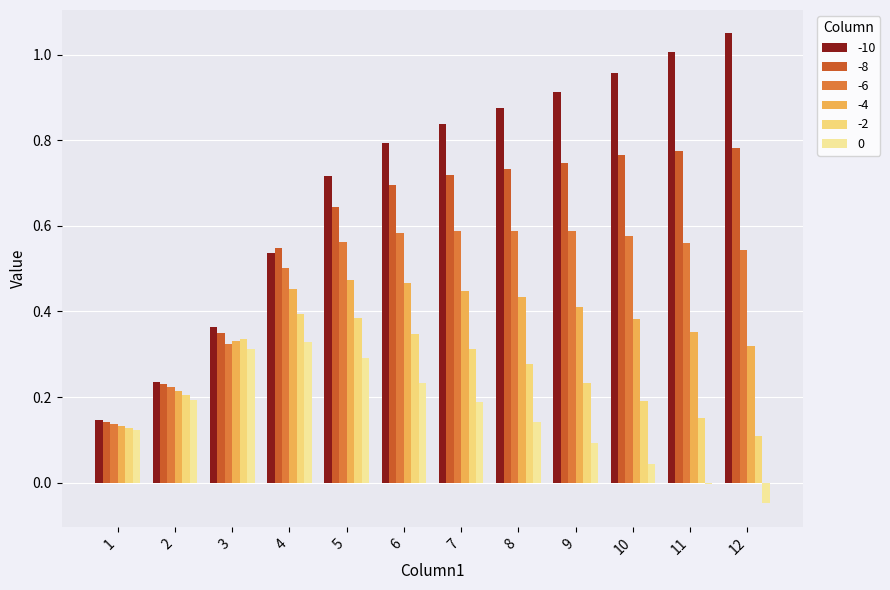

What is the greatest value displayed?

1.0